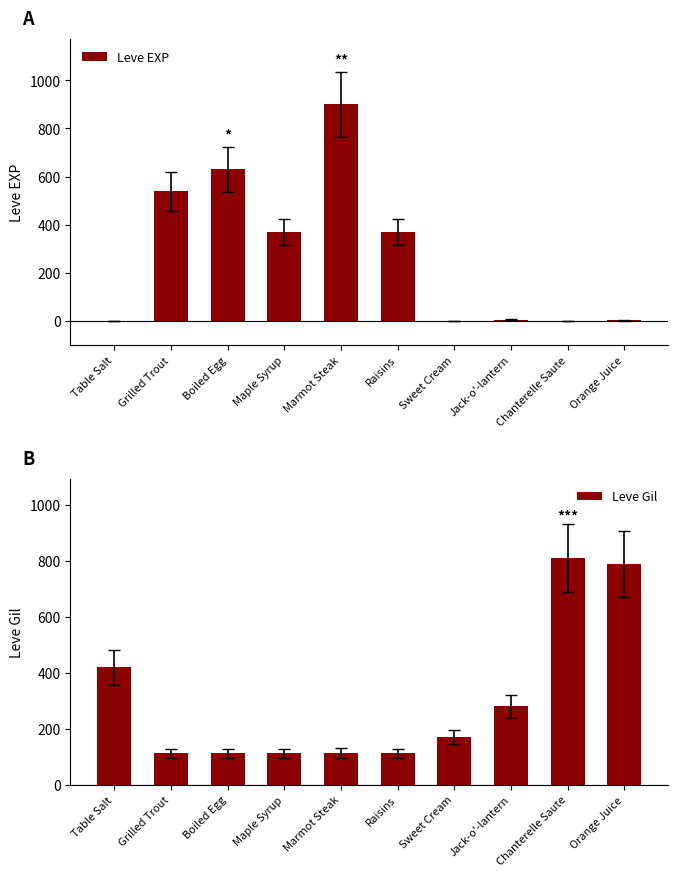

How many bars are there in total?

20